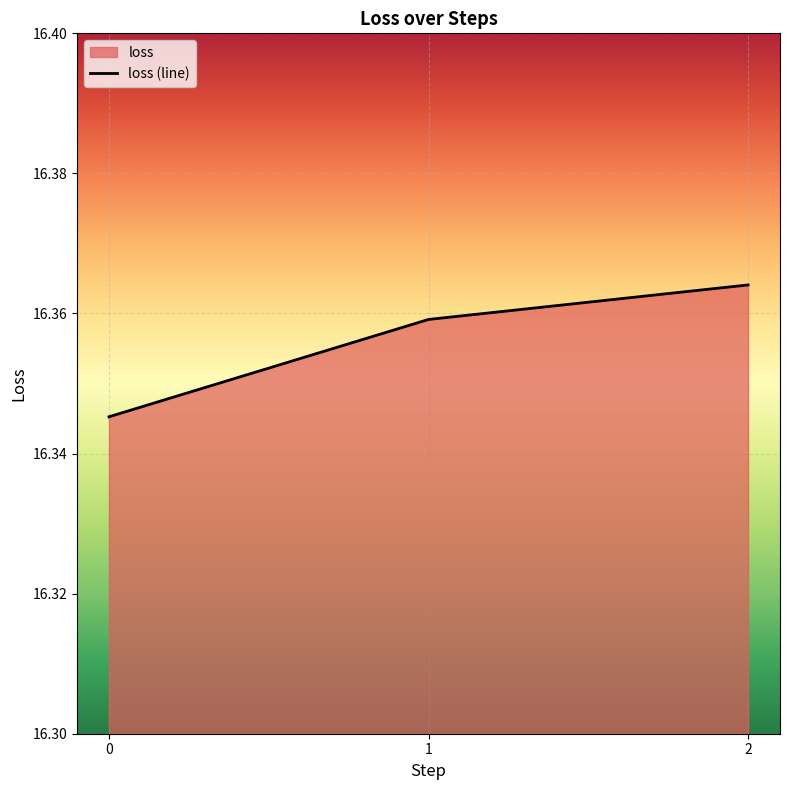

How many lines are shown in the chart?

1